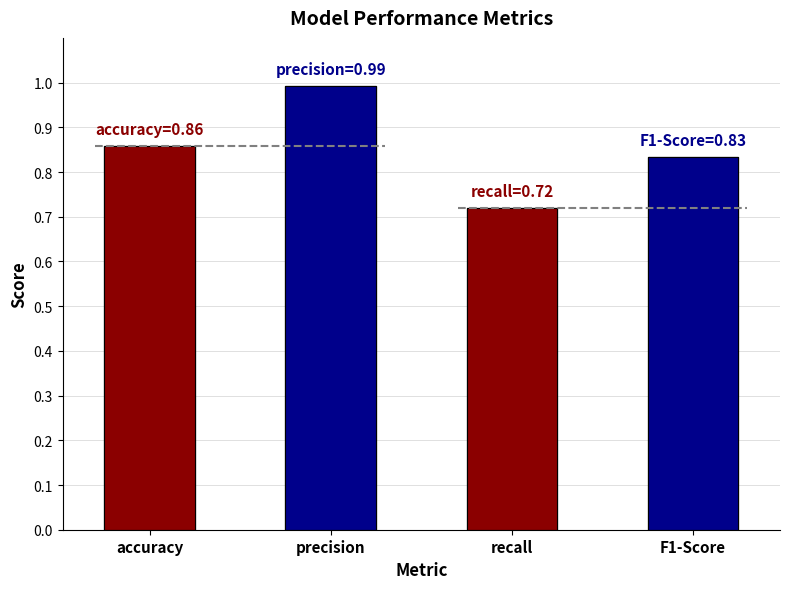

What is the sum of all values?

3.4